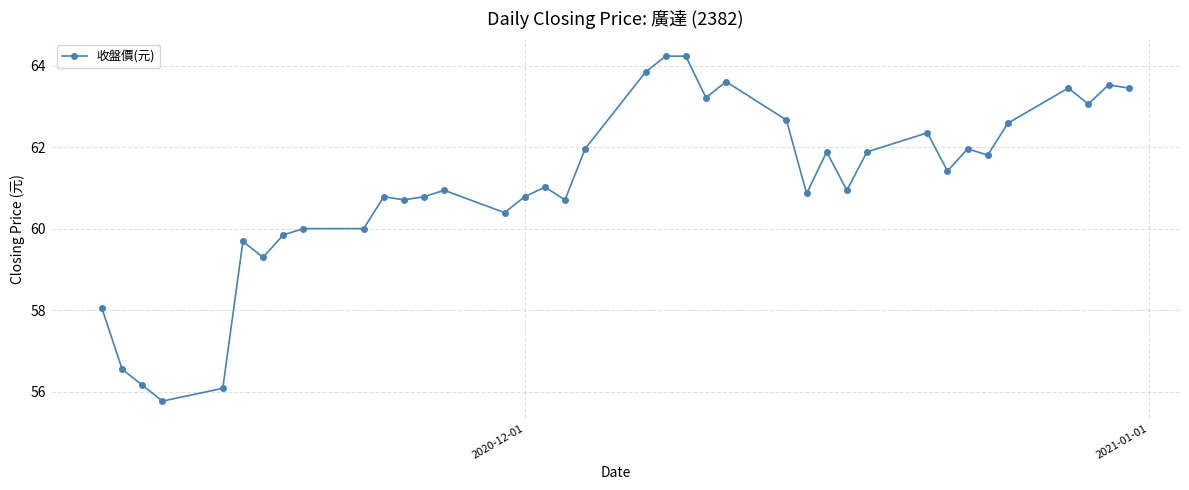

Count the number of data series in this chart.

1